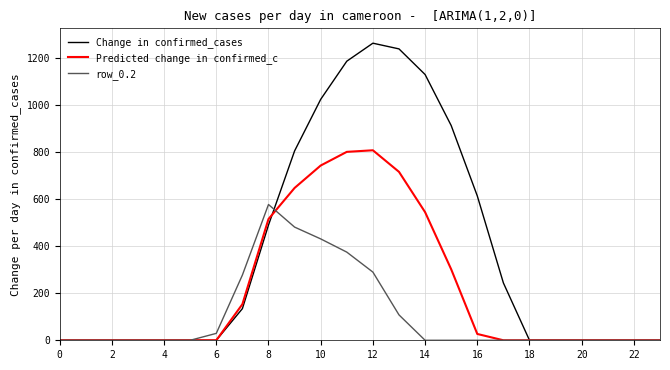

List the series in order of their overall mean, lowest first.

row_0.2, Predicted change in confirmed_c, Change in confirmed_cases